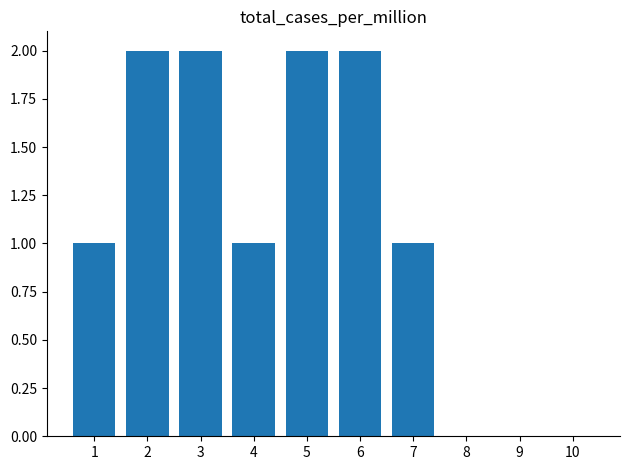

Reading left to right, list all the values displayed in this chart.

1=1	2=2	3=2	4=1	5=2	6=2	7=1	8=0	9=0	10=0